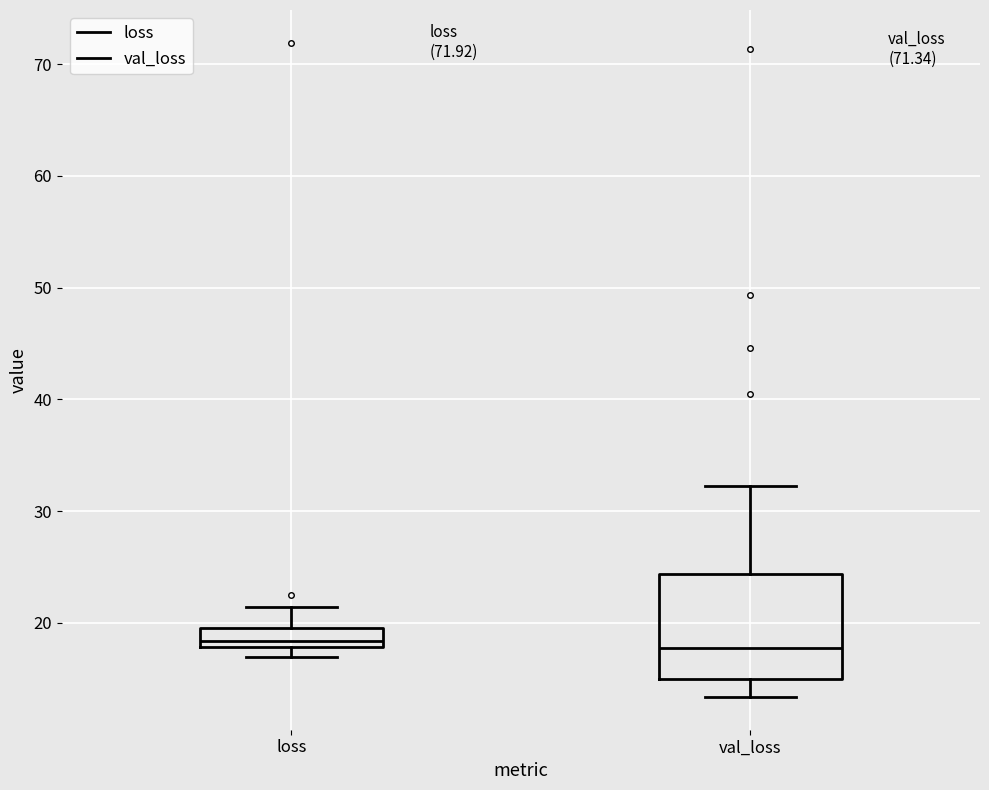

Which box is the tallest, from its lower edge to its upper edge?

val_loss